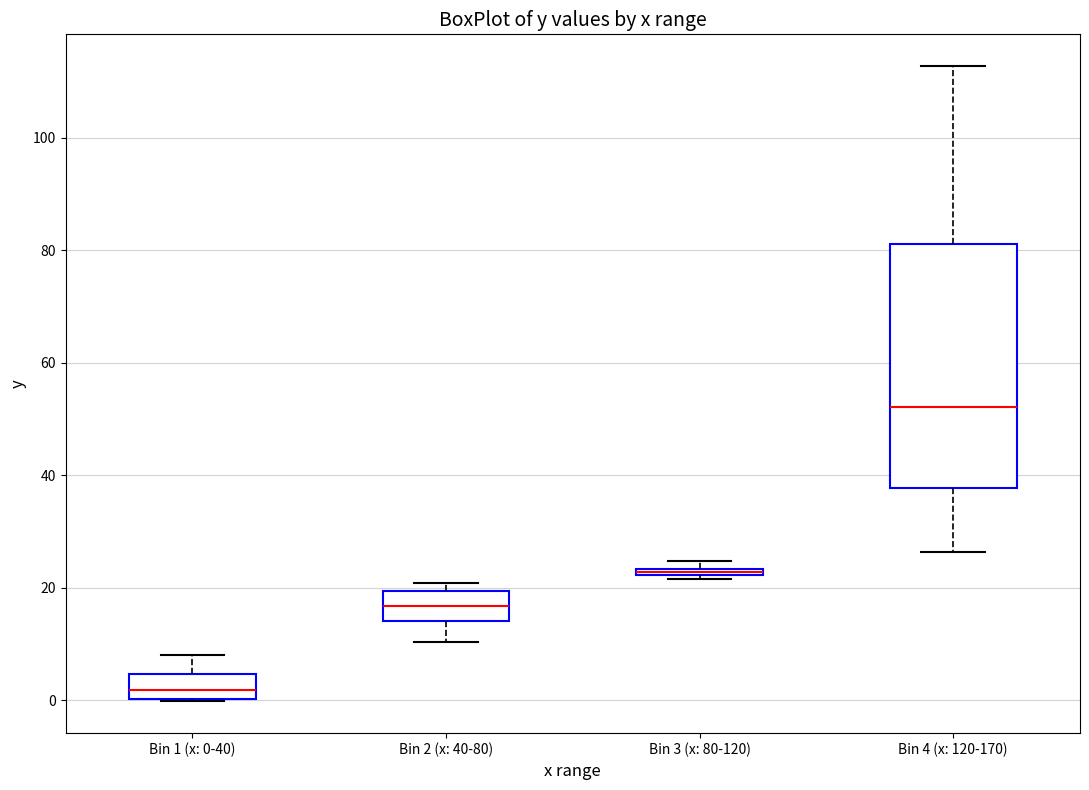

Where is the lower edge of the box for Bin 1 (x: 0-40) on the y-axis? The values are not printed on the chart, so give them approximately, as read against the axis.

0